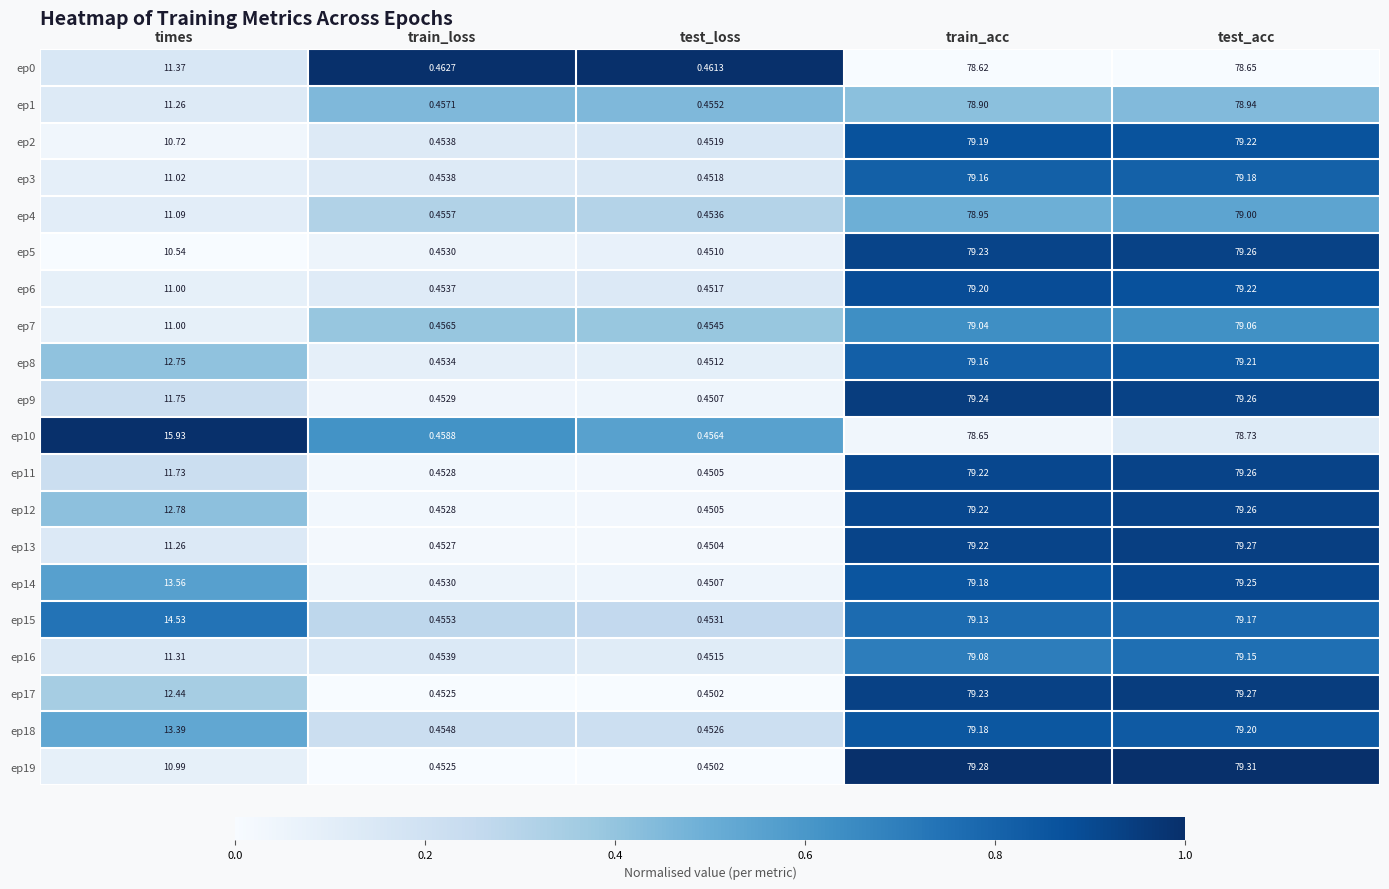

At which label is ep8 closest to 39?

times